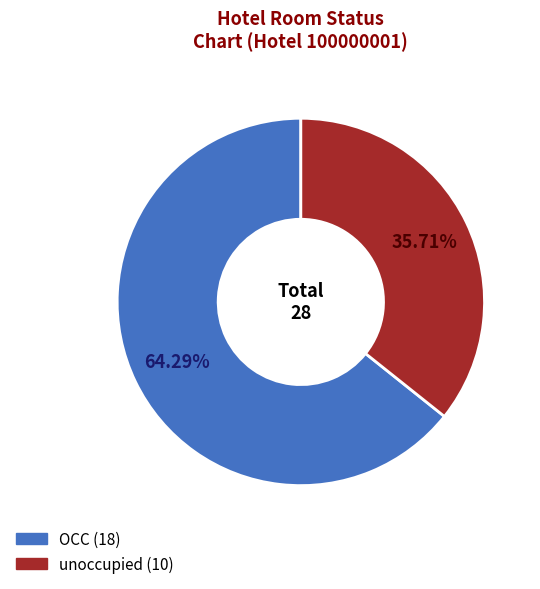

Combined, what portion of the pie is OCC and unoccupied?

100.0%